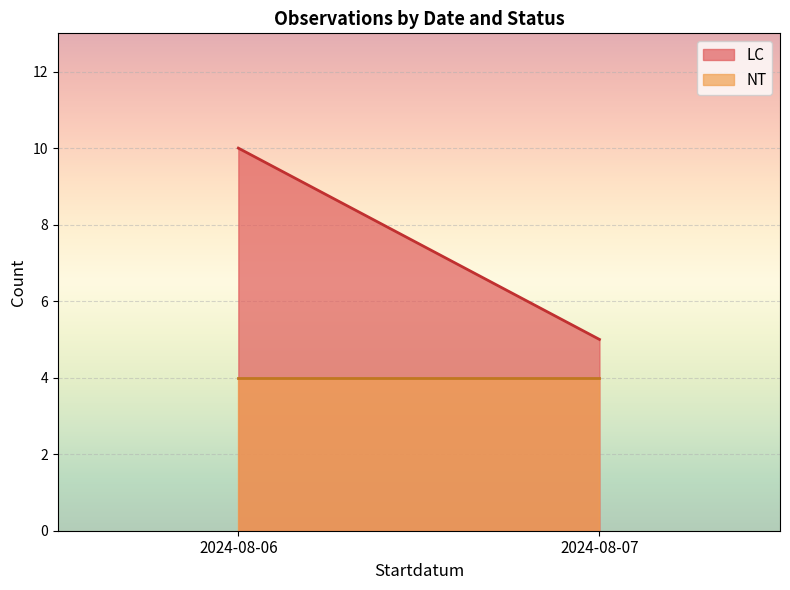

What is the average value of the LC series?

11